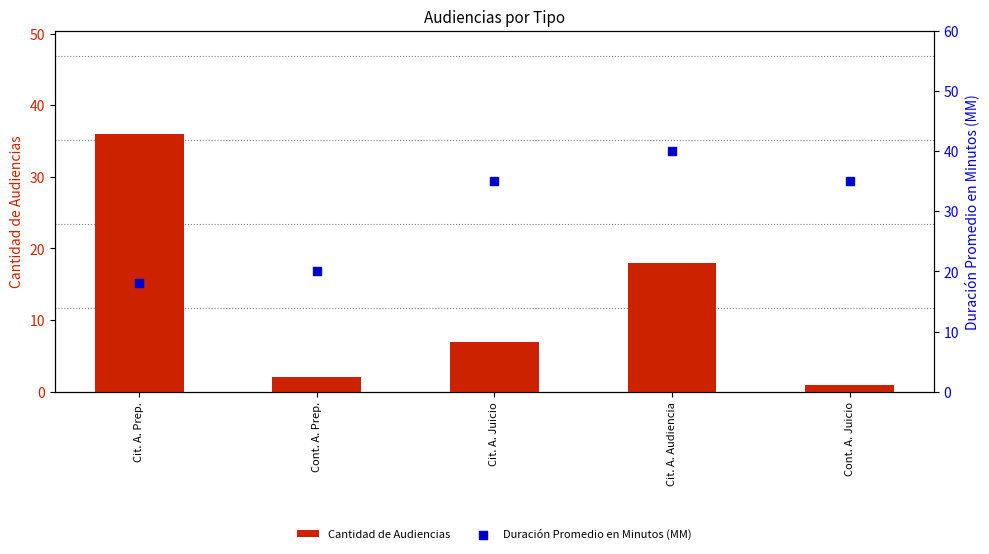

What are all the series names shown in the legend?

Cantidad de Audiencias, Duración Promedio en Minutos (MM)